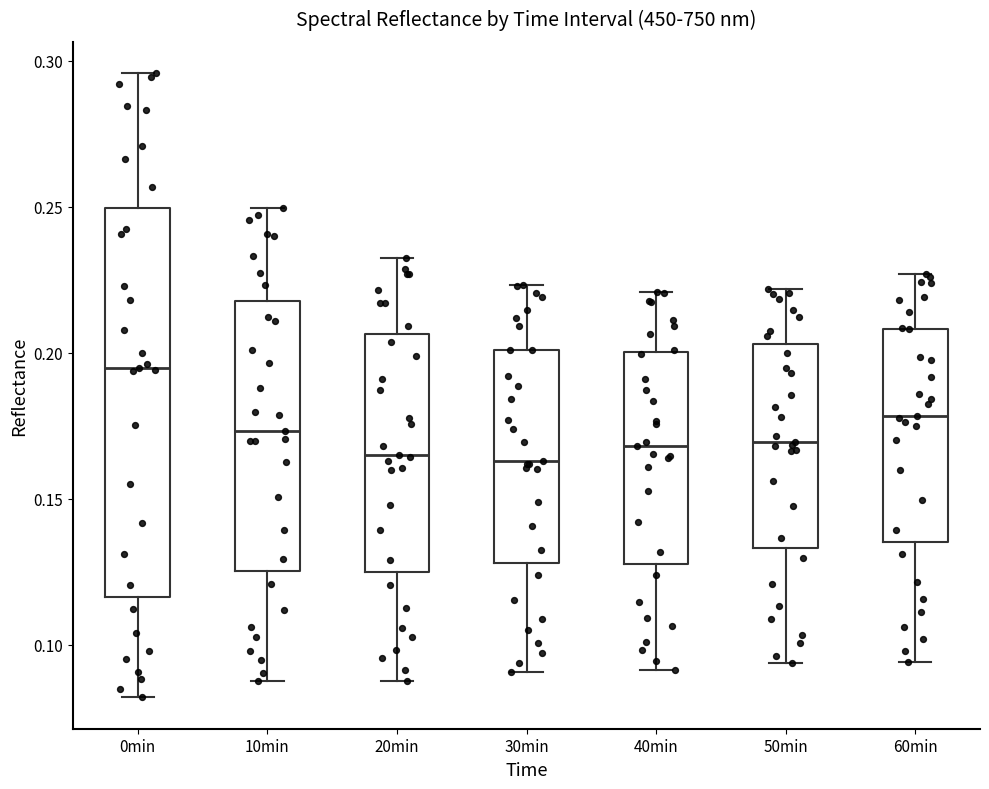

Reading left to right, transcribe this box plot: for each box, give where its median line is, the range the box spans, and where its two whiskers end, as read against the y-axis. The values are not printed on the chart, so give them approximately, as read against the axis.

0min: median 0.195, box 0.115 to 0.250, whiskers 0.080 to 0.295
10min: median 0.175, box 0.125 to 0.220, whiskers 0.090 to 0.250
20min: median 0.165, box 0.125 to 0.205, whiskers 0.090 to 0.230
30min: median 0.165, box 0.130 to 0.200, whiskers 0.090 to 0.225
40min: median 0.170, box 0.130 to 0.200, whiskers 0.090 to 0.220
50min: median 0.170, box 0.135 to 0.205, whiskers 0.095 to 0.220
60min: median 0.180, box 0.135 to 0.210, whiskers 0.095 to 0.225